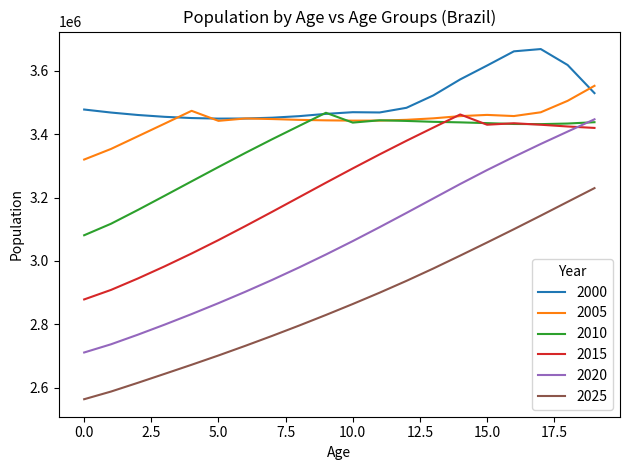

Which series has the largest total across all categories?

2000